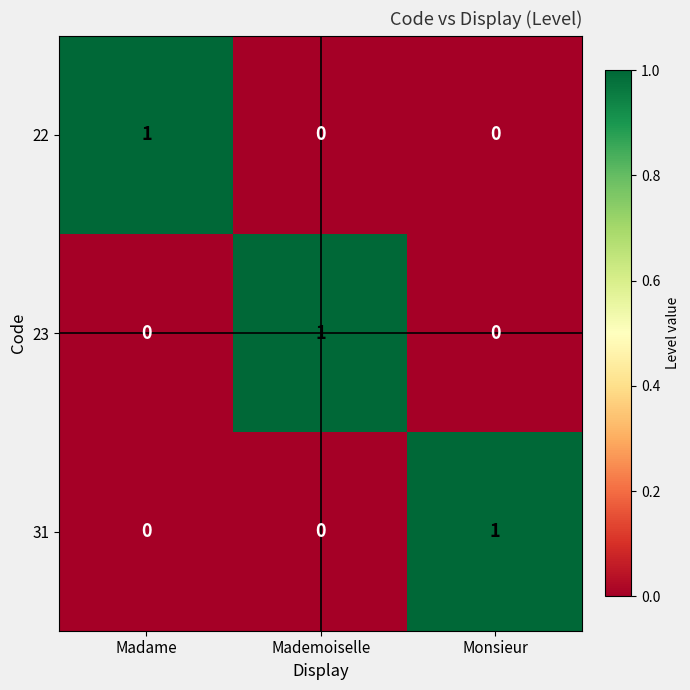

How many values in the 31 series exceed 0?

1